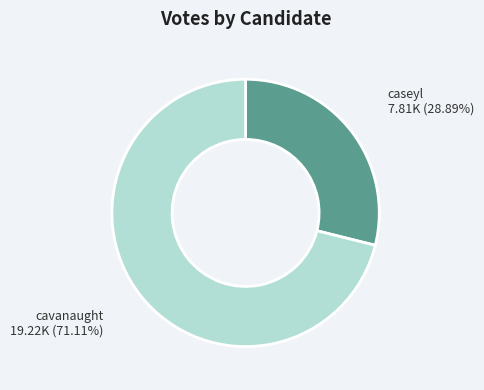

Which slice is the largest?

cavanaught